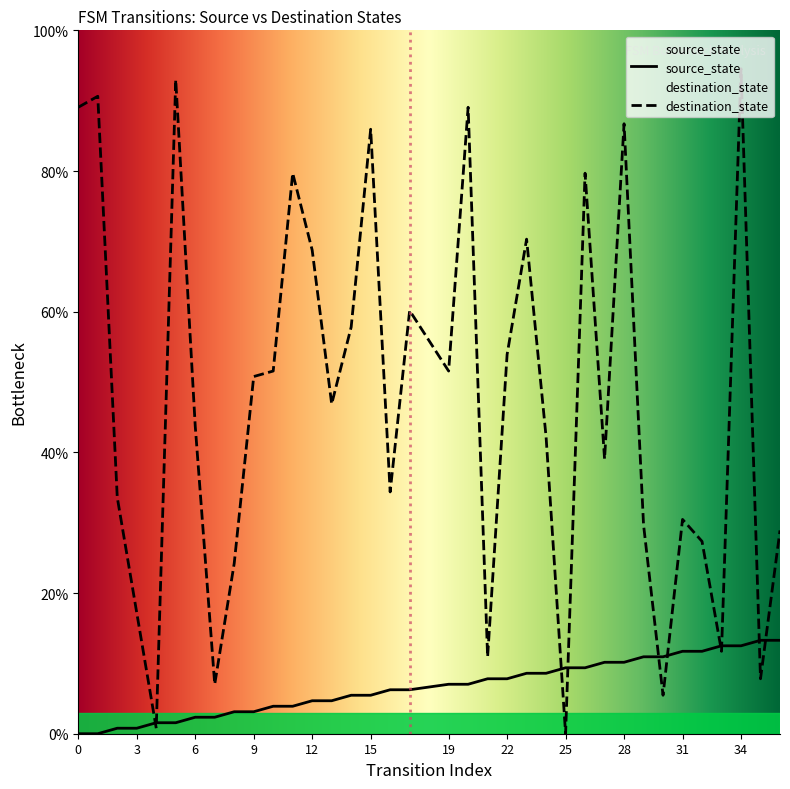

List the series in order of their overall mean, lowest first.

source_state, destination_state